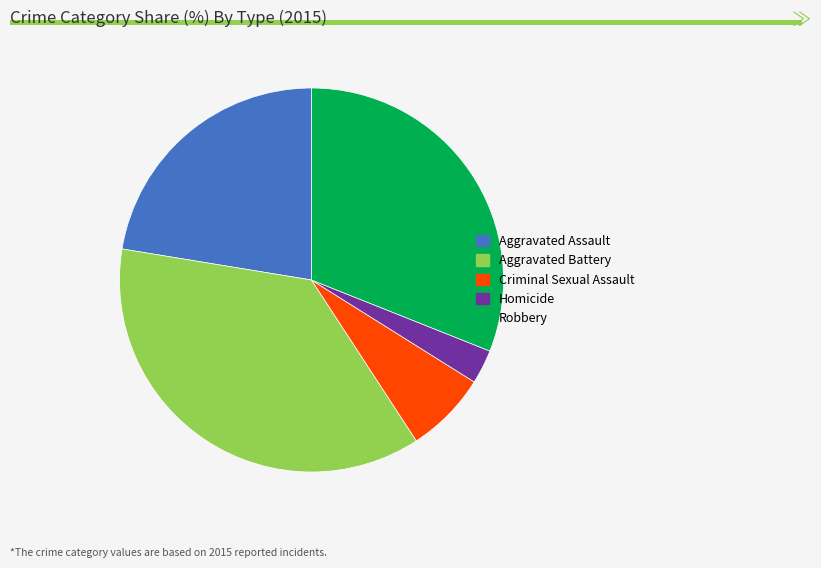

Is there any slice that represents more than half of the pie?

No